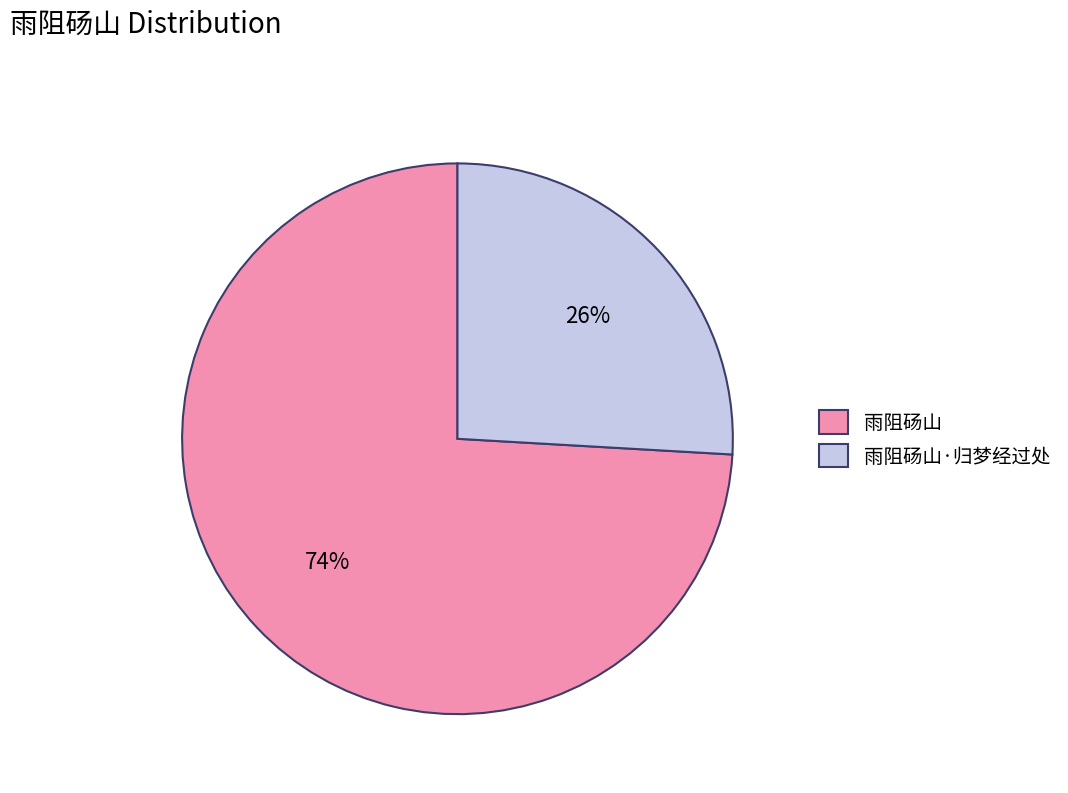

Which has a higher value, 雨阻砀山·归梦经过处 or 雨阻砀山?

雨阻砀山